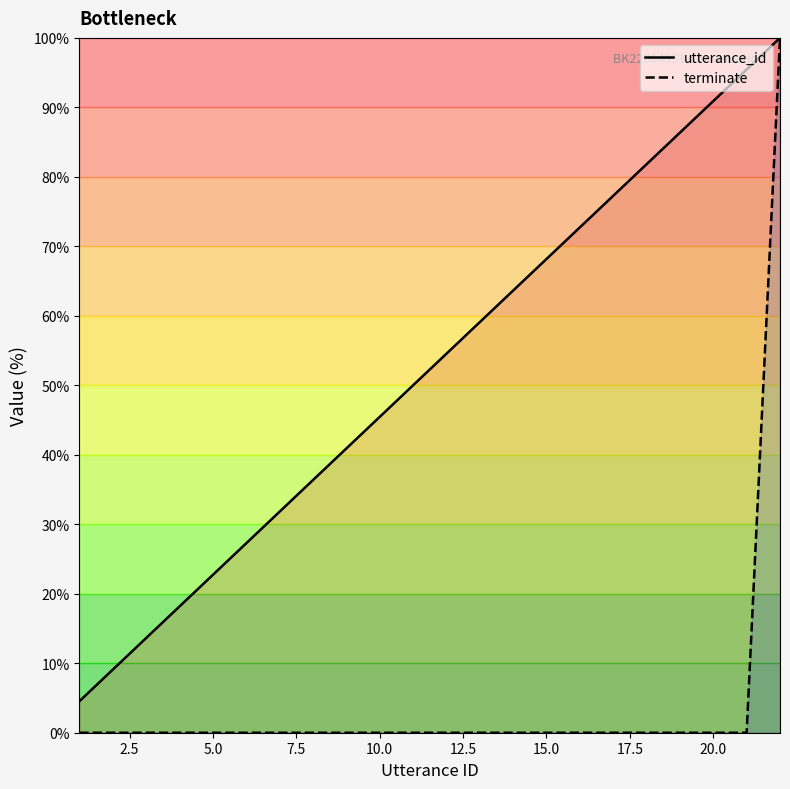

True or false: terminate has more than 1 interior local peaks.

False